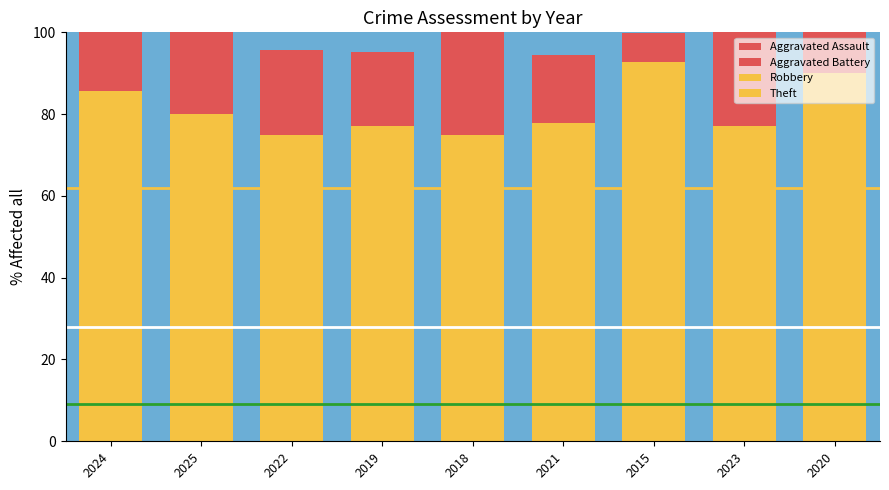

What is the total value across all series at 2021?

94.5